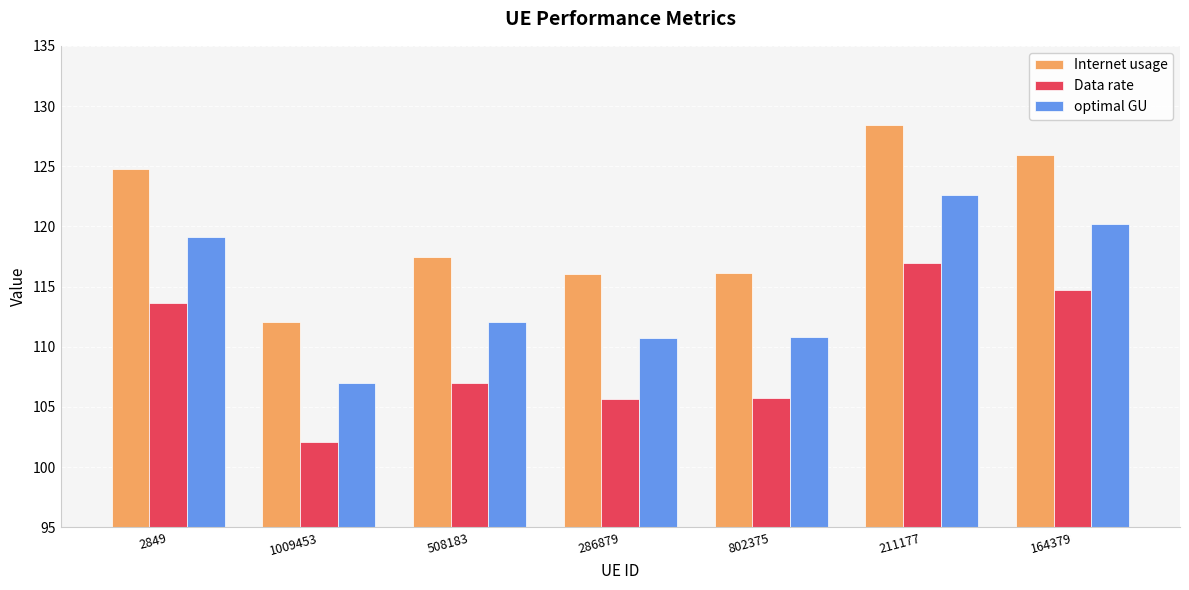

How many bars are there in total?

21